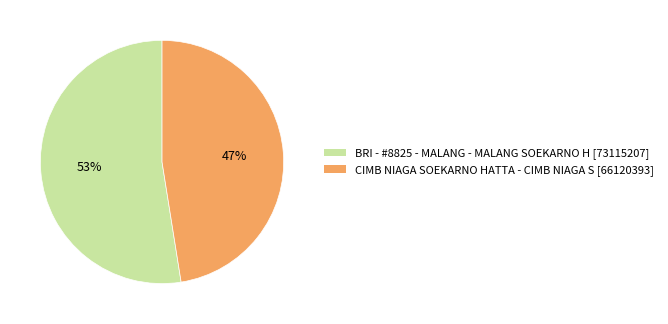

To the nearest percent, what is the average slice percentage?

50%